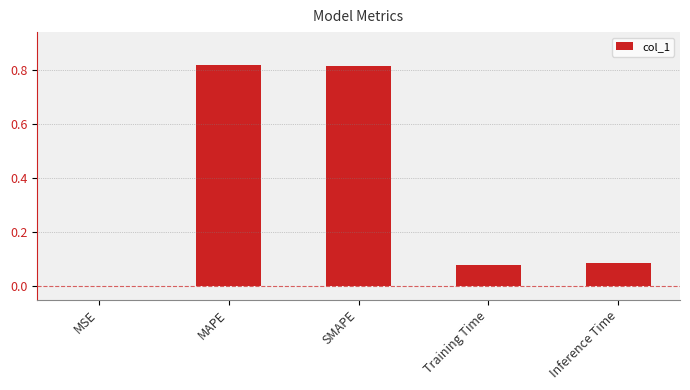

The chart shows a value of 1.3 at MAPE. True or false?

False